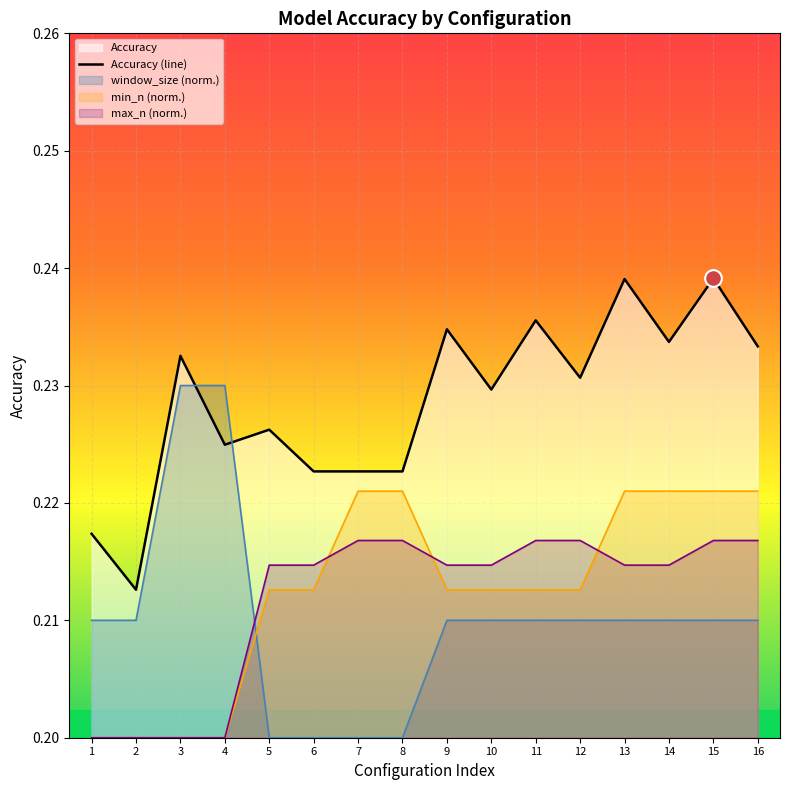

After their last crossing, which series has the higher values: Accuracy or window_size?

Accuracy